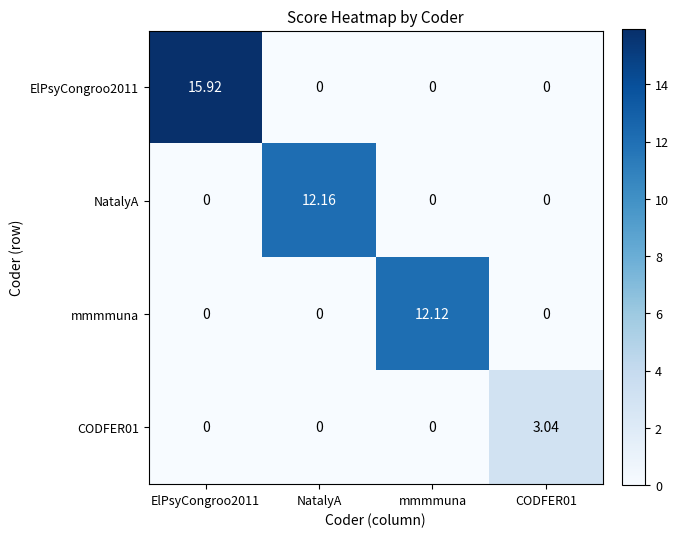

At which label does mmmmuna reach its peak?

mmmmuna